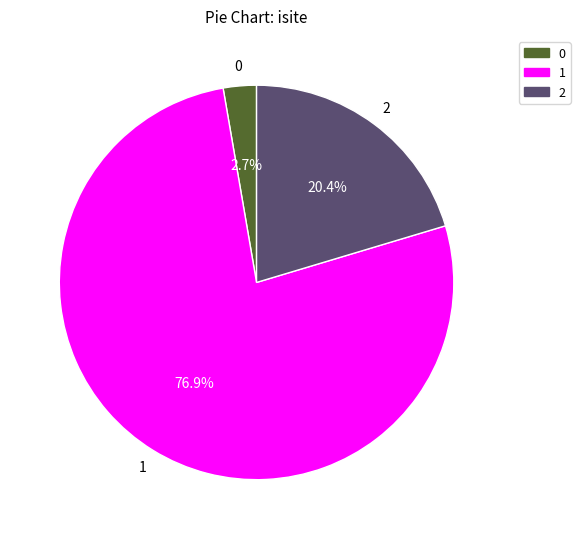

Is there a majority slice in this chart?

Yes